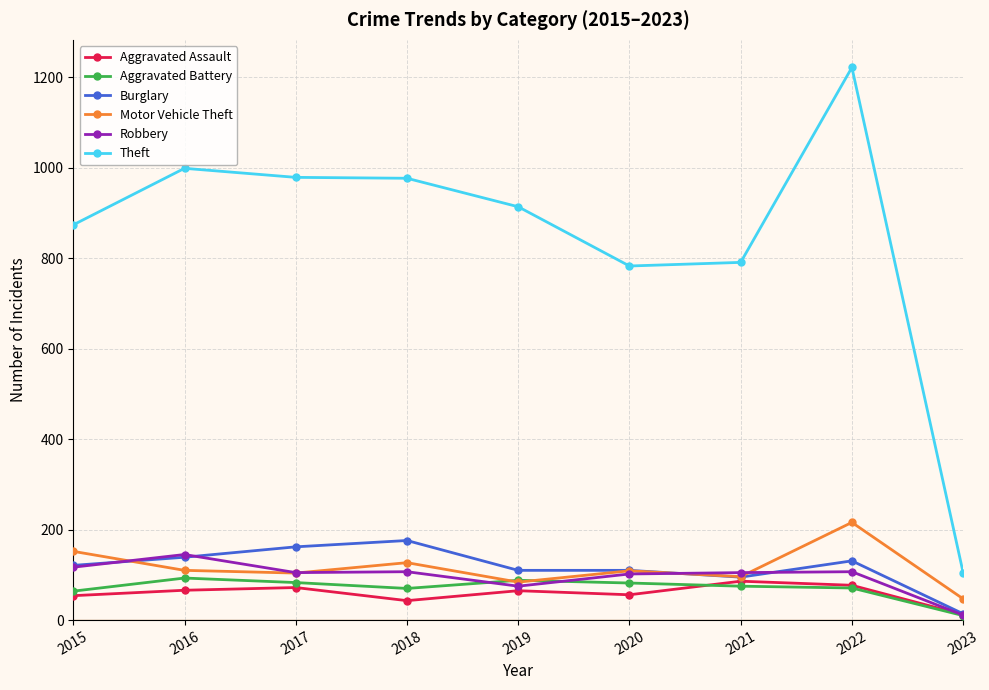

What are all the series names shown in the legend?

Aggravated Assault, Aggravated Battery, Burglary, Motor Vehicle Theft, Robbery, Theft